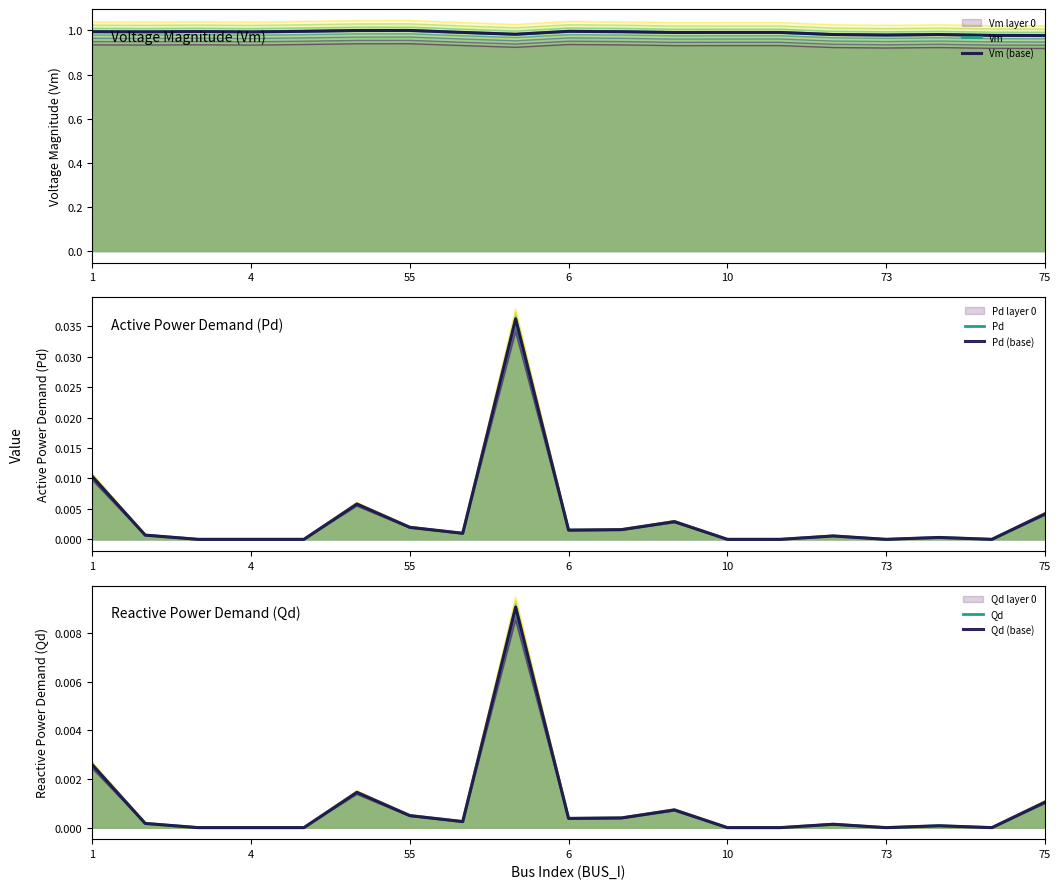

Reading left to right, list all the values displayed in this chart.

Vm: 1.0	1.0	1.0	1.0	1.0	1.0	1.0	1.0	1.0	1.0	1.0	1.0	1.0	1.0	1.0	1.0	1.0	1.0	1.0
Vm (base): 1.0	1.0	1.0	1.0	1.0	1.0	1.0	1.0	1.0	1.0	1.0	1.0	1.0	1.0	1.0	1.0	1.0	1.0	1.0
Pd: 0.0	0.0	0.0	0.0	0.0	0.0	0.0	0.0	0.0	0.0	0.0	0.0	0.0	0.0	0.0	0.0	0.0	0.0	0.0
Pd (base): 0.0	0.0	0.0	0.0	0.0	0.0	0.0	0.0	0.0	0.0	0.0	0.0	0.0	0.0	0.0	0.0	0.0	0.0	0.0
Qd: 0.0	0.0	0.0	0.0	0.0	0.0	0.0	0.0	0.0	0.0	0.0	0.0	0.0	0.0	0.0	0.0	0.0	0.0	0.0
Qd (base): 0.0	0.0	0.0	0.0	0.0	0.0	0.0	0.0	0.0	0.0	0.0	0.0	0.0	0.0	0.0	0.0	0.0	0.0	0.0